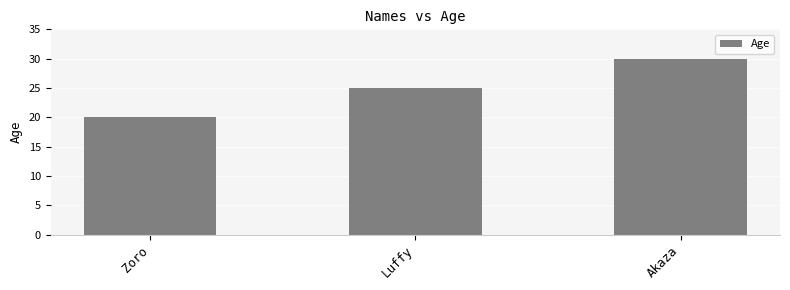

Are the bars horizontal?

No